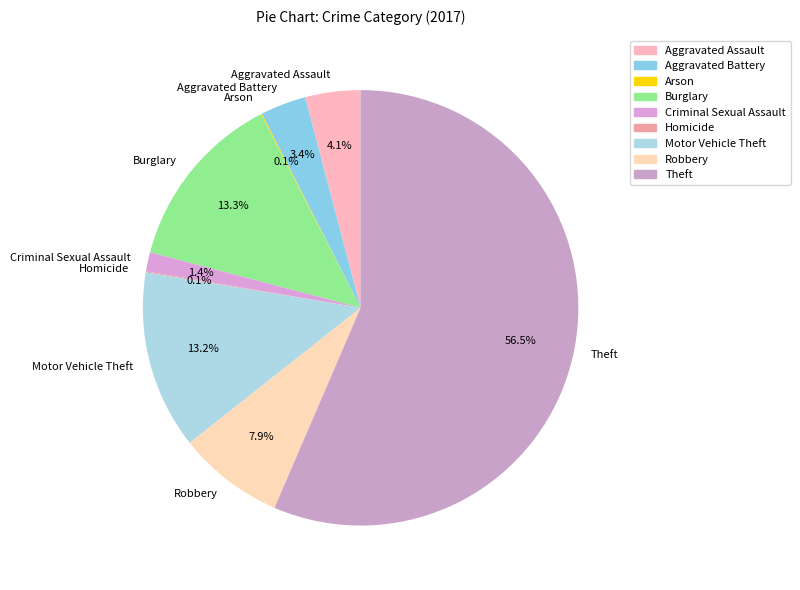

Does Theft account for over 50% of the chart?

Yes